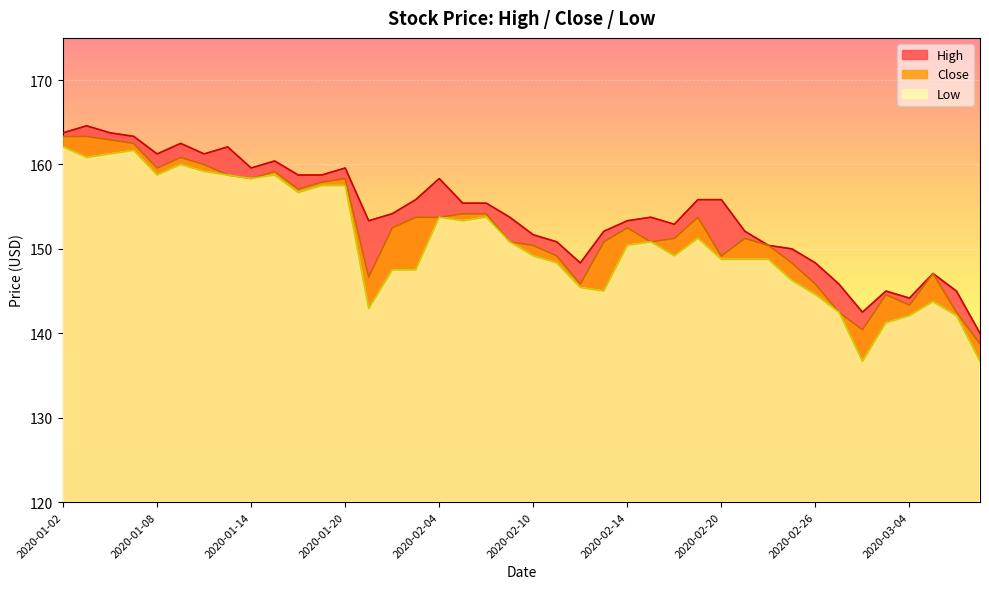

Which series changed the most between 2020-01-06 and 2020-01-16?

Close